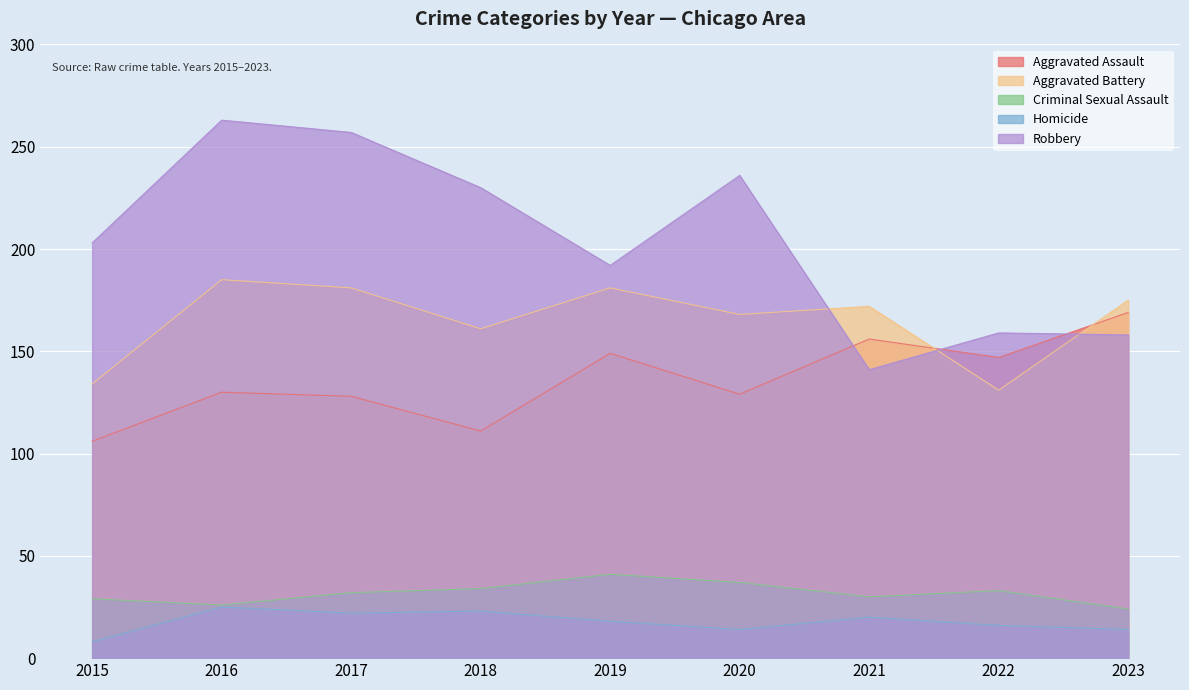

What value does the Criminal Sexual Assault series have at 2016, to the nearest 5?

25